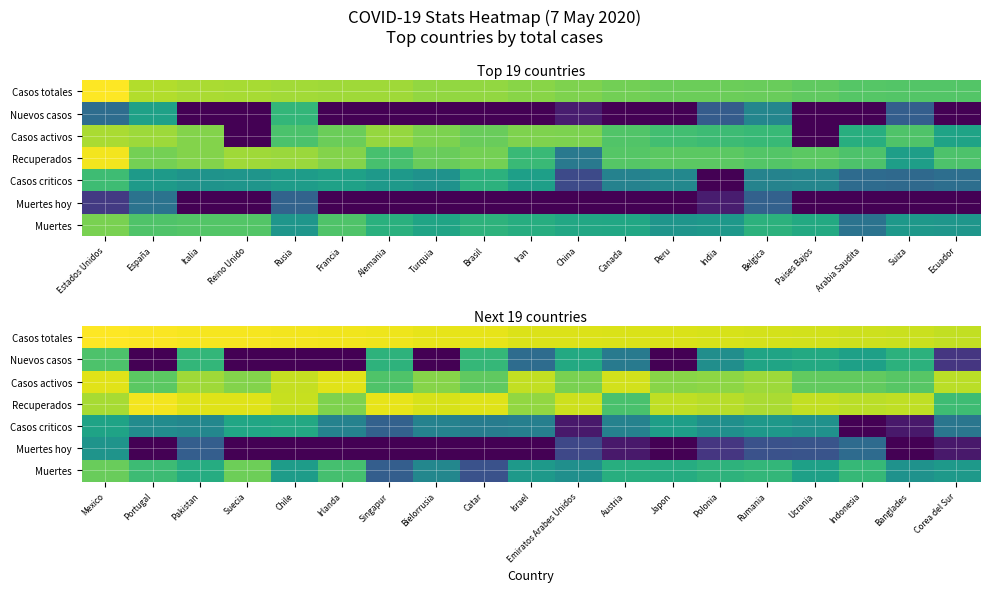

At which label does Casos totales reach its minimum?

Corea del Sur